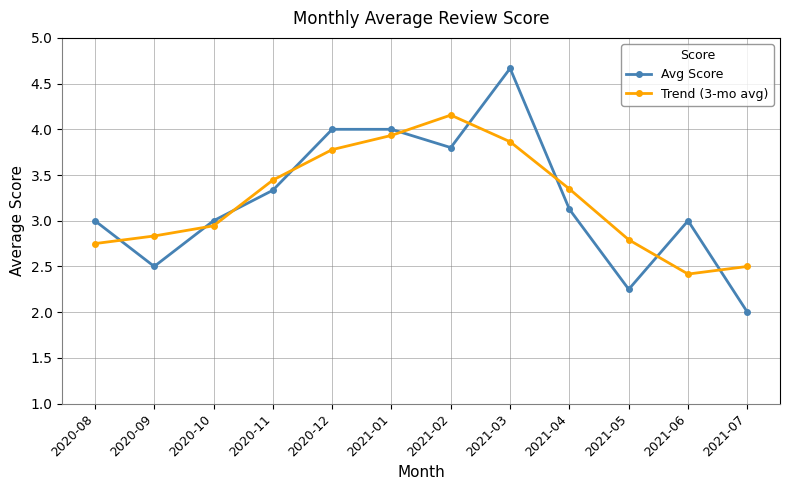

List the series in order of their peak value, lowest first.

Trend (3-mo avg), Avg Score